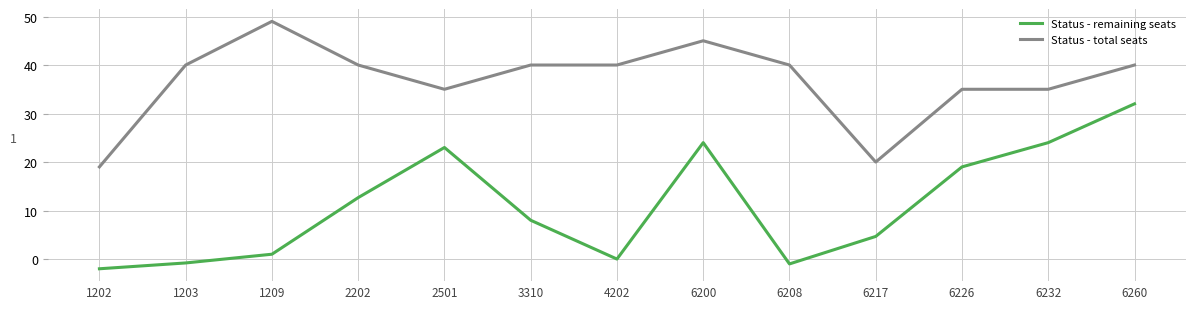

List the series in order of their overall mean, lowest first.

Status - remaining seats, Status - total seats